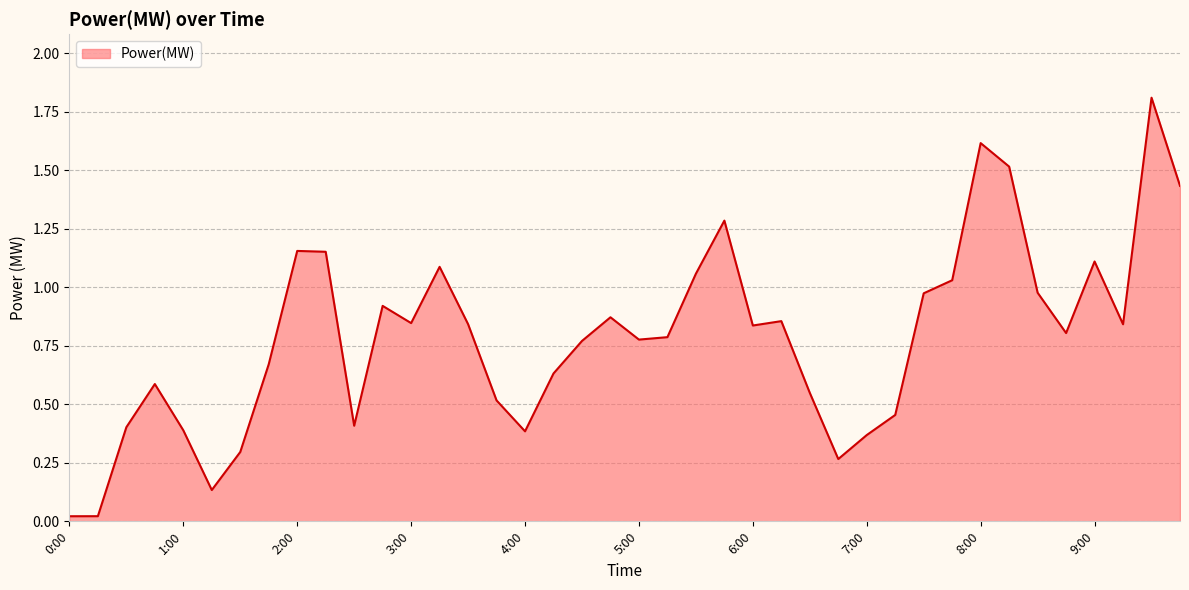

Rank the categories by value from highest to lowest.

9:30, 8:00, 8:15, 9:45, 5:45, 2:00, 2:15, 9:00, 3:15, 5:30, 7:45, 8:30, 7:30, 2:45, 4:45, 6:15, 3:00, 3:30, 9:15, 6:00, 8:45, 5:15, 5:00, 4:30, 1:45, 4:15, 0:45, 6:30, 3:45, 7:15, 2:30, 0:30, 1:00, 4:00, 7:00, 1:30, 6:45, 1:15, 0:15, 0:00